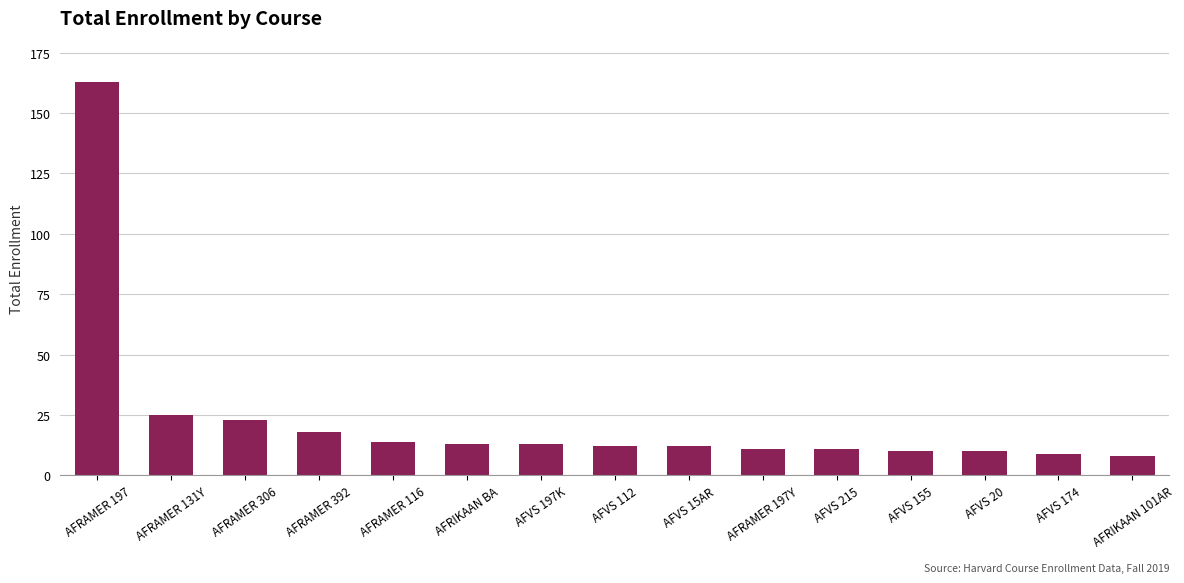

What is the difference between the maximum and minimum values?

155